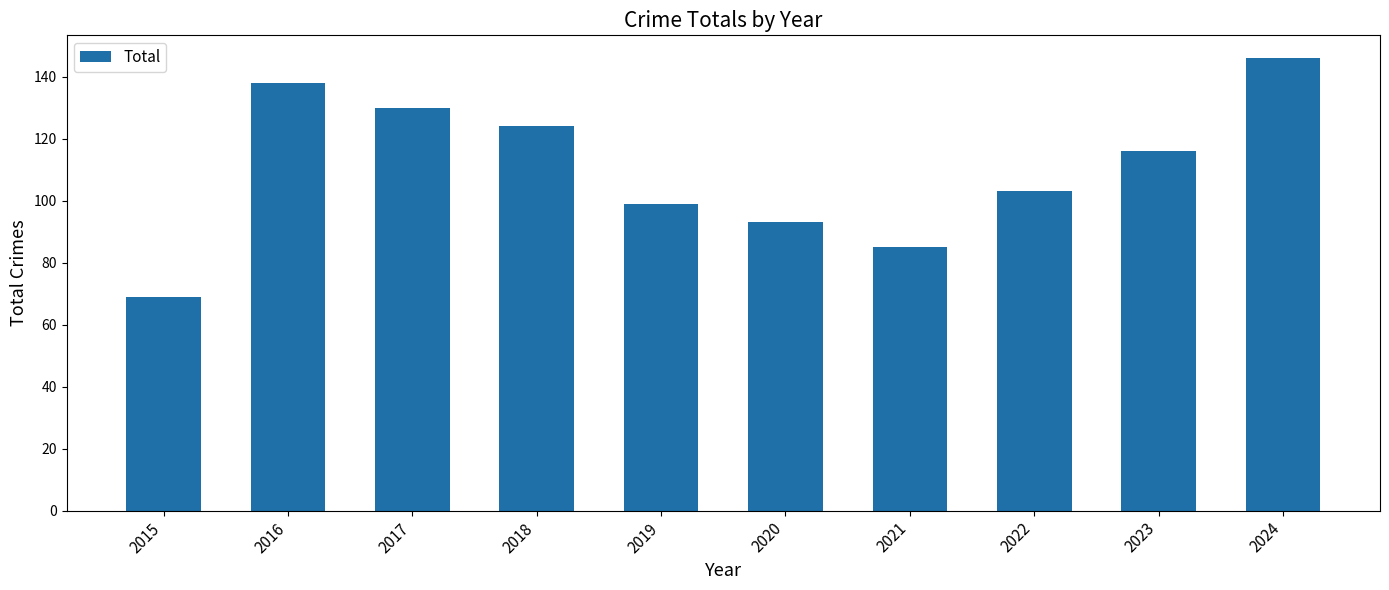

Rank the categories by value from highest to lowest.

2024, 2016, 2017, 2018, 2023, 2022, 2019, 2020, 2021, 2015